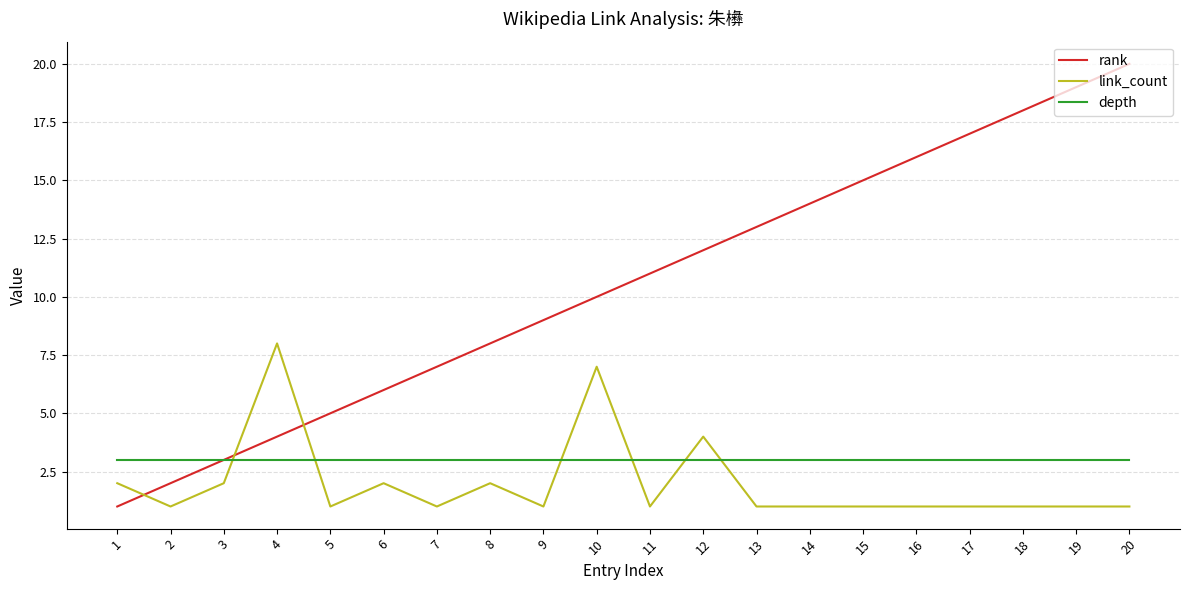

Reading right to left, extract all data points from this chart.

rank: 20=20	19=19	18=18	17=17	16=16	15=15	14=14	13=13	12=12	11=11	10=10	9=9	8=8	7=7	6=6	5=5	4=4	3=3	2=2	1=1
link_count: 20=1	19=1	18=1	17=1	16=1	15=1	14=1	13=1	12=4	11=1	10=7	9=1	8=2	7=1	6=2	5=1	4=8	3=2	2=1	1=2
depth: 20=3	19=3	18=3	17=3	16=3	15=3	14=3	13=3	12=3	11=3	10=3	9=3	8=3	7=3	6=3	5=3	4=3	3=3	2=3	1=3